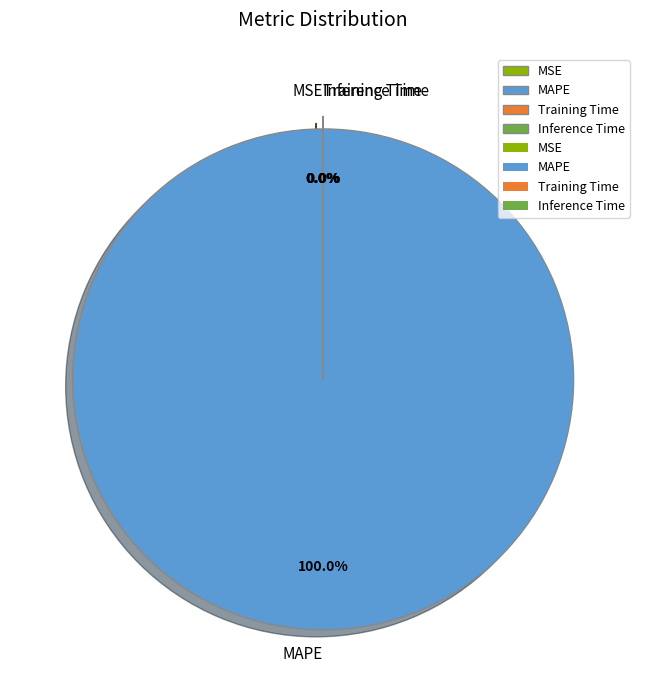

True or false: Inference Time accounts for 1% of the total.

False